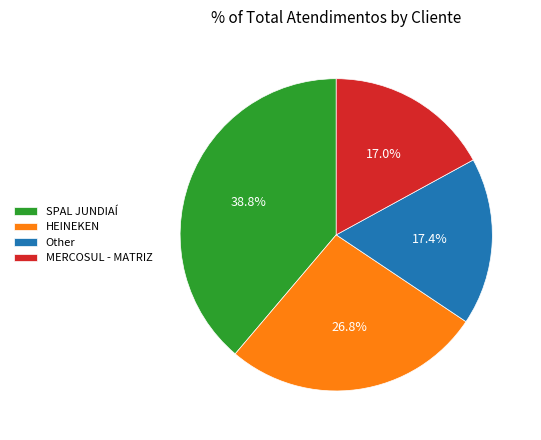

The HEINEKEN slice represents 15% of the pie. True or false?

False